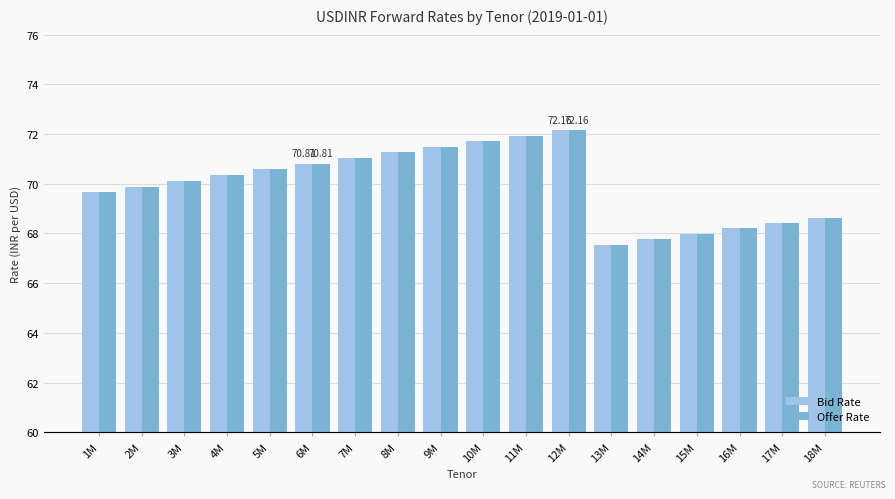

How many groups of bars are there?

18